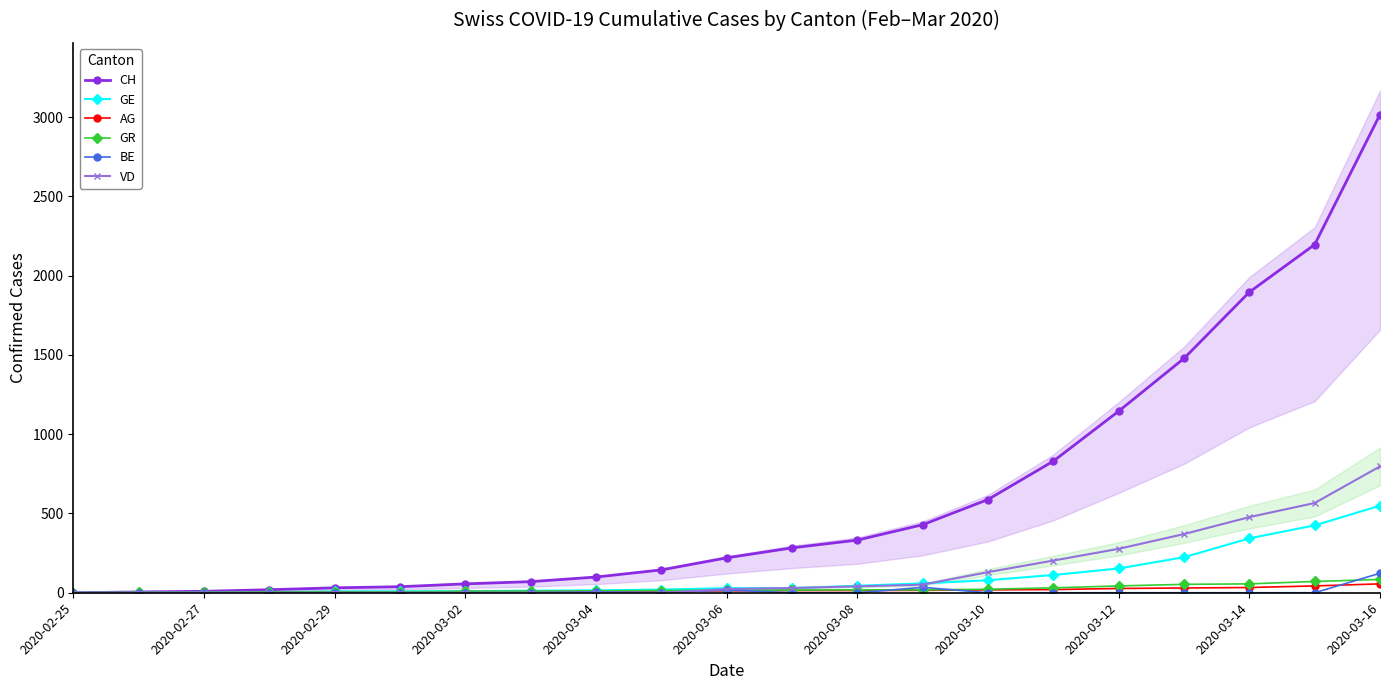

Is it true that GR equals 0 at 2020-02-25?

True